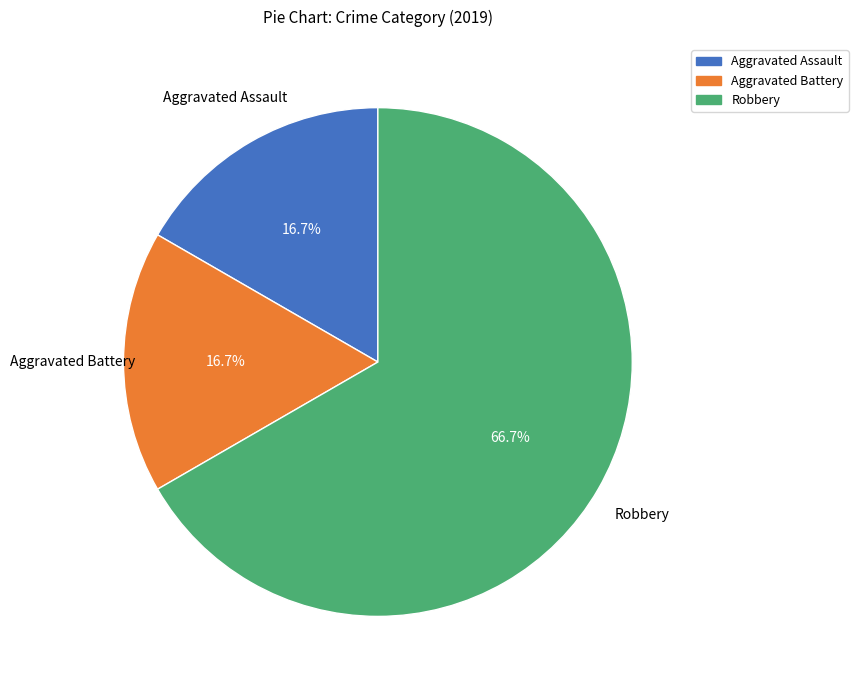

The Aggravated Assault slice represents 17% of the pie. True or false?

True